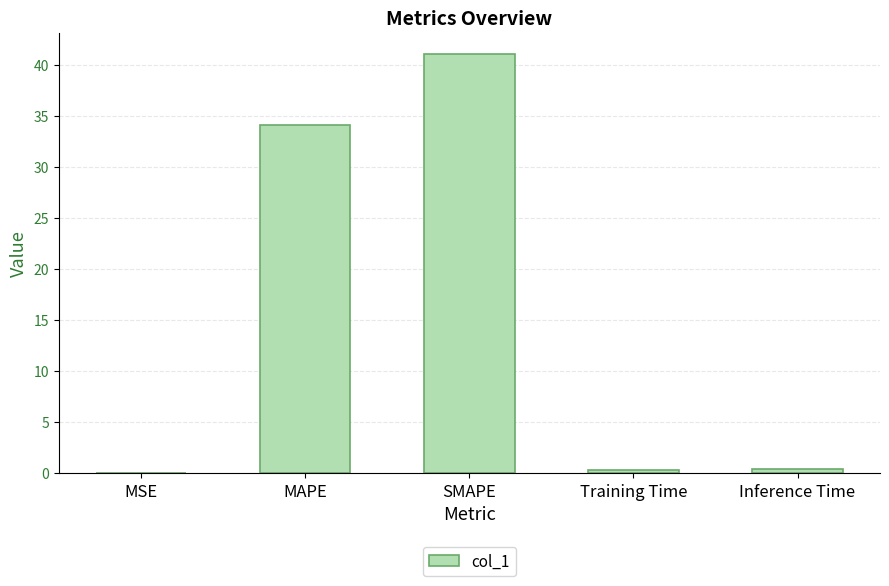

Is it true that the value at MSE is 0.0?

True